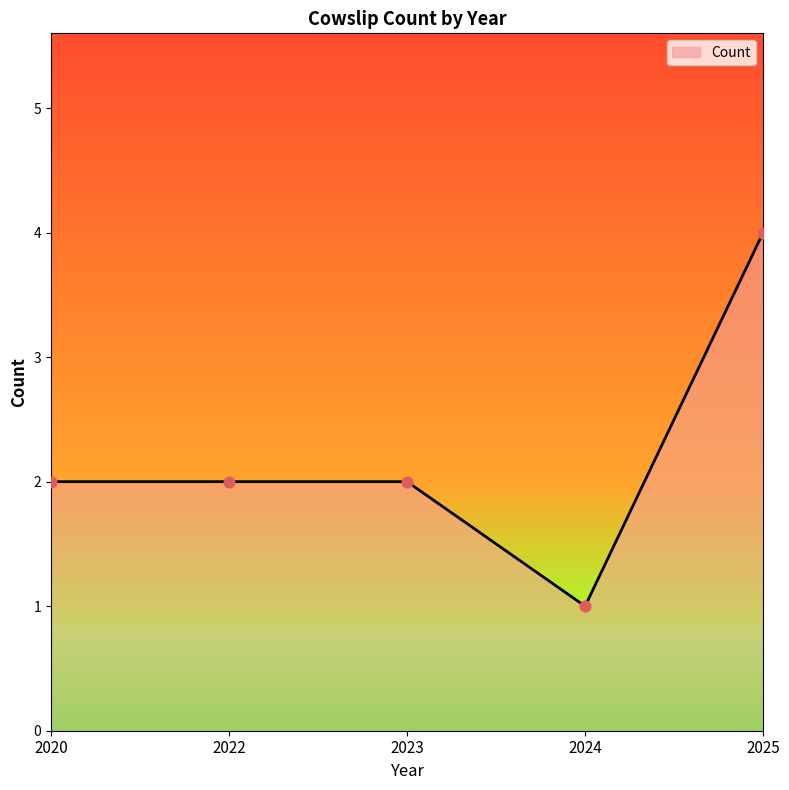

Which has a higher value, 2025 or 2020?

2025